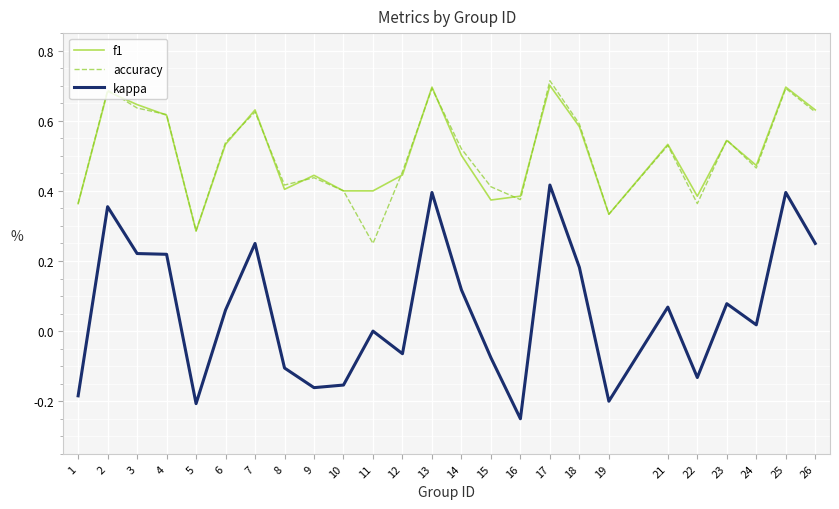

True or false: kappa has a value of 0.4 at 3.

False